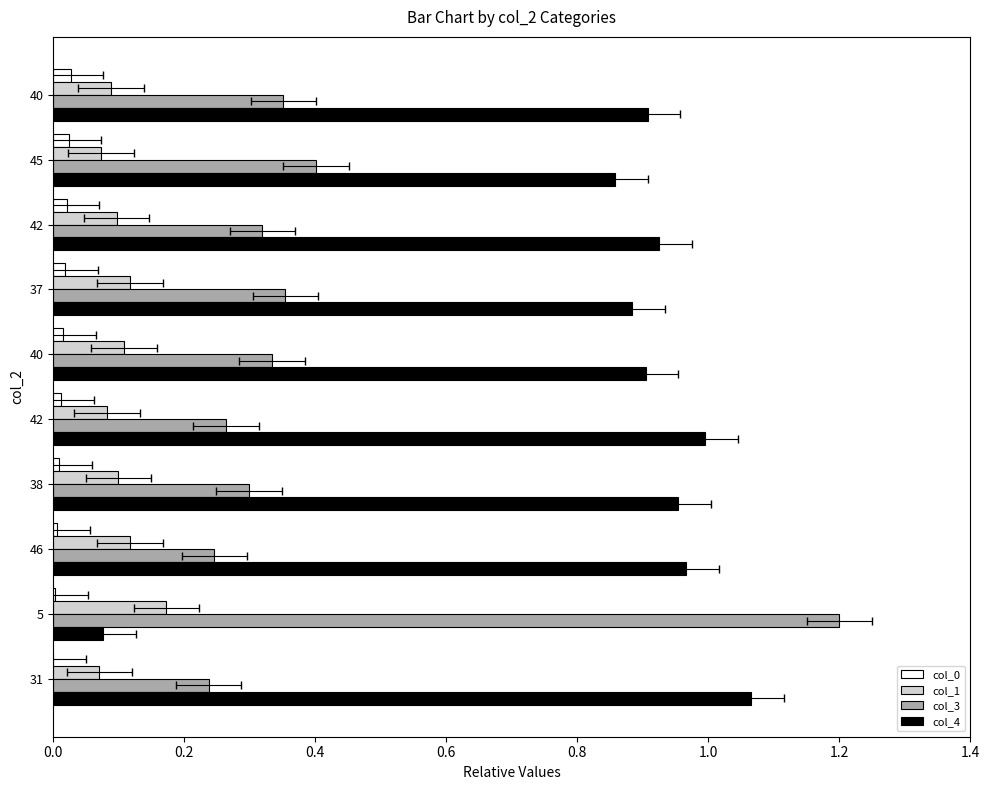

What is the difference between the highest and lowest values at 40?

0.9